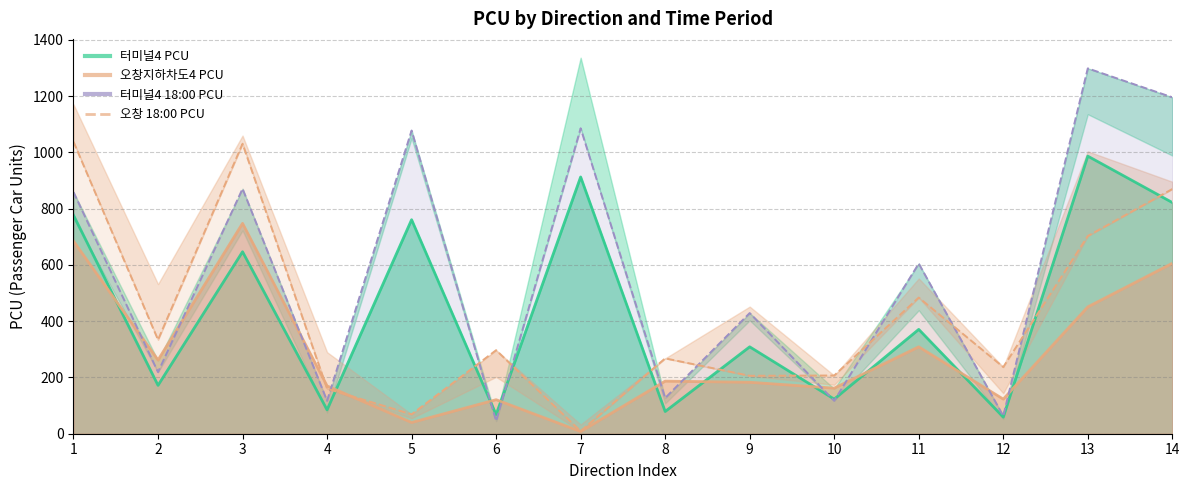

Which series has the largest range (max minus min)?

터미널4_18:00_PCU (line)